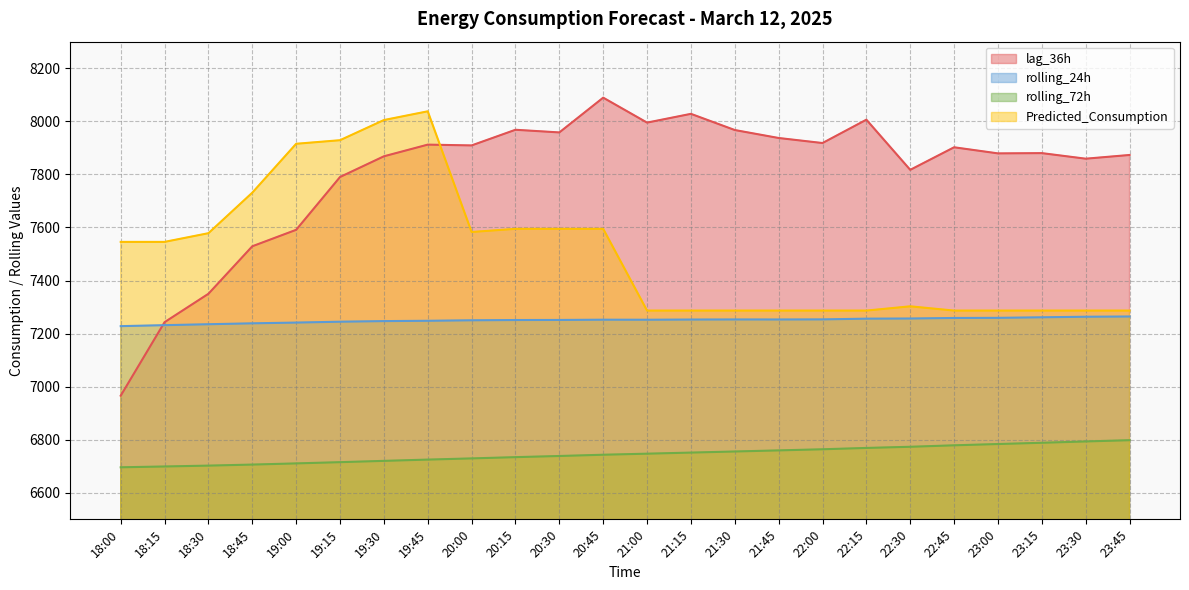

Which series has the largest total across all categories?

lag_36h